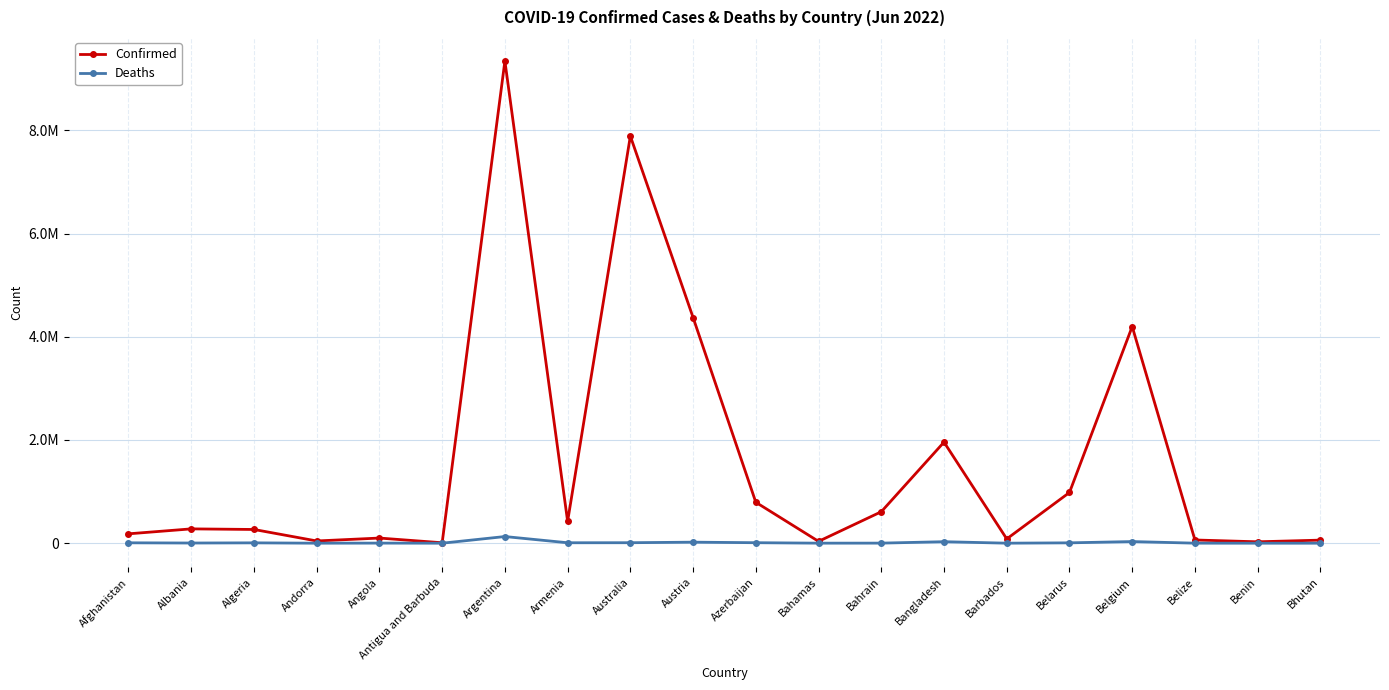

Where is Confirmed nearest to the value 4675036?

Austria